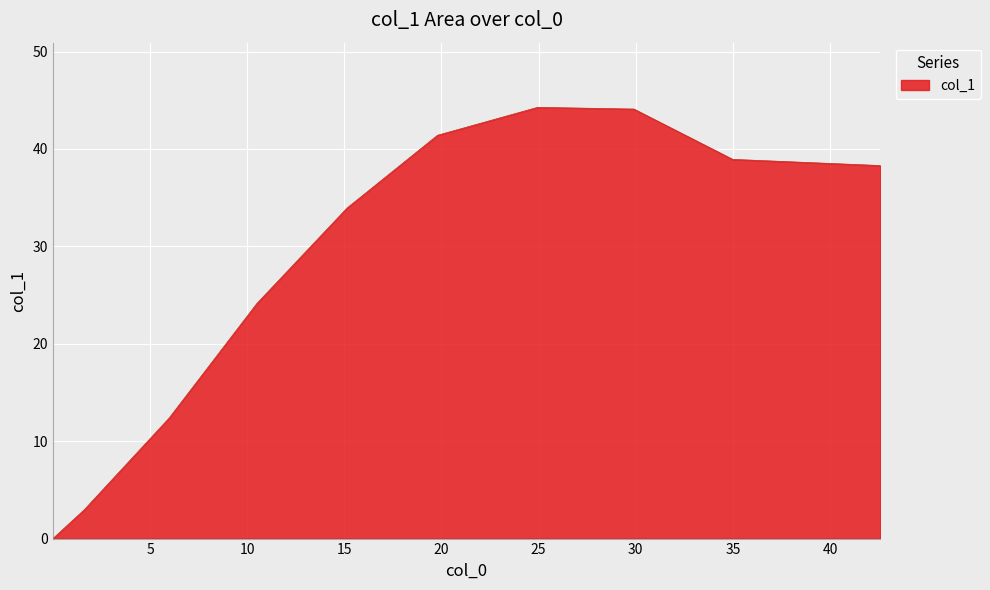

What is the greatest value displayed?

44.3